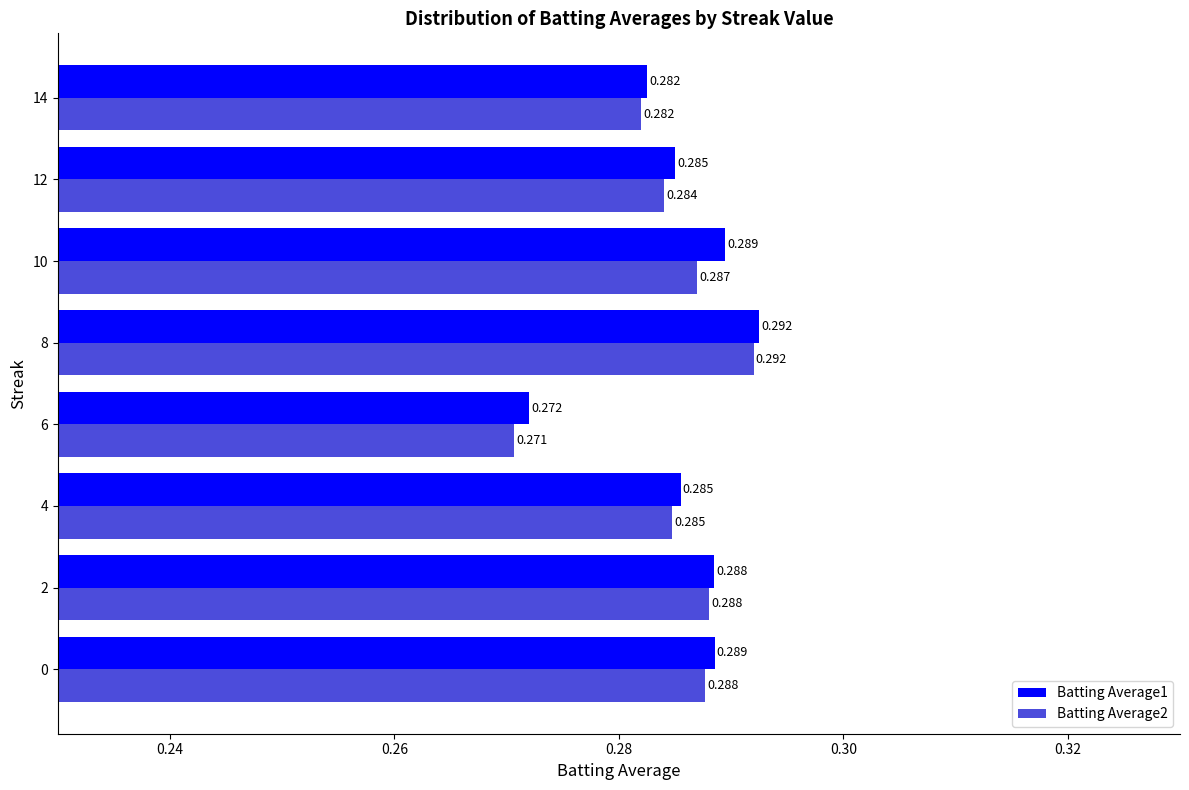

List the series in order of their overall mean, lowest first.

Batting Average2, Batting Average1